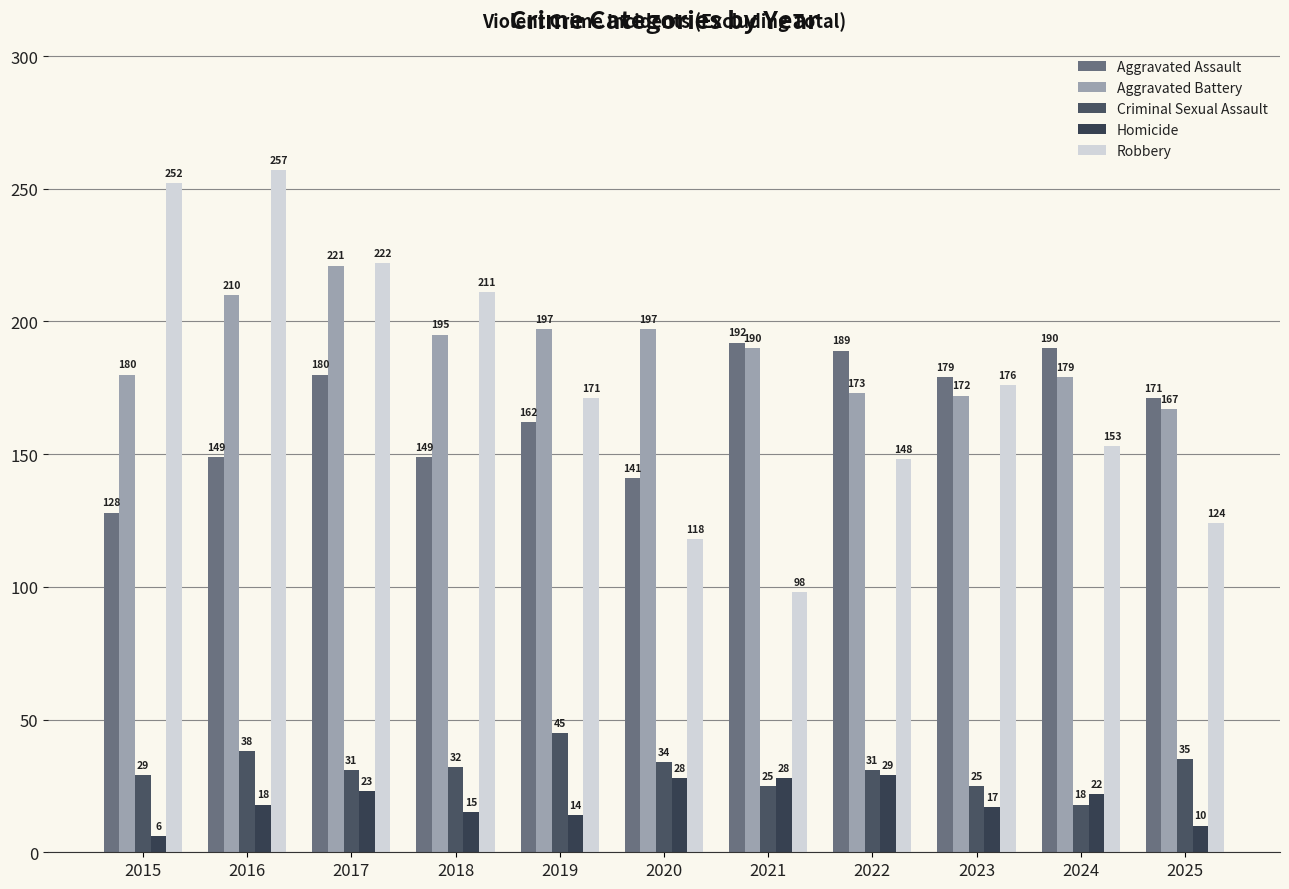

How many values in the Homicide series are below 18?

5